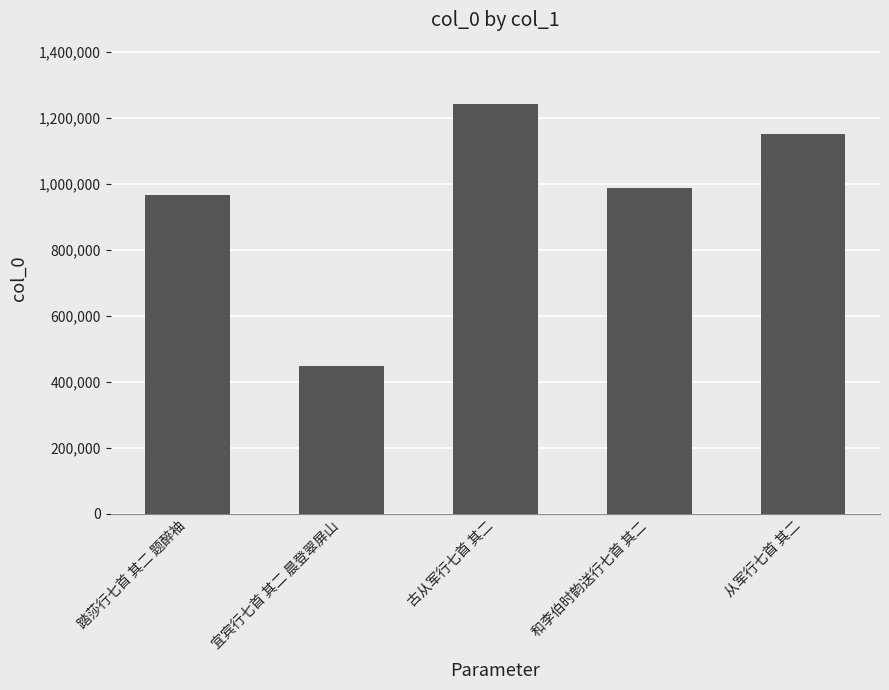

Approximately how many times larger is the value at 宜宾行七首 其二 晨登翠屏山 compared to 从军行七首 其二?

0.4